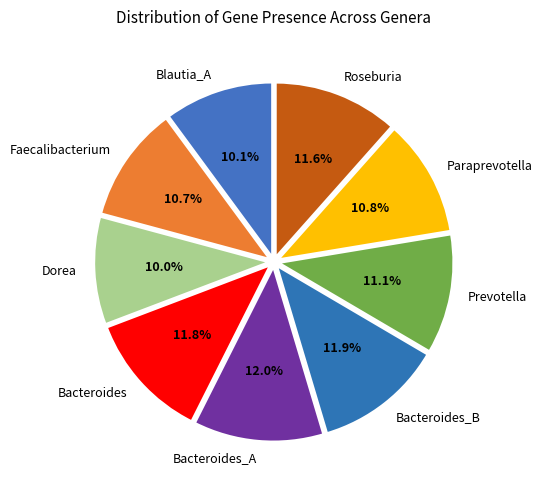

Does any single category account for the majority?

No